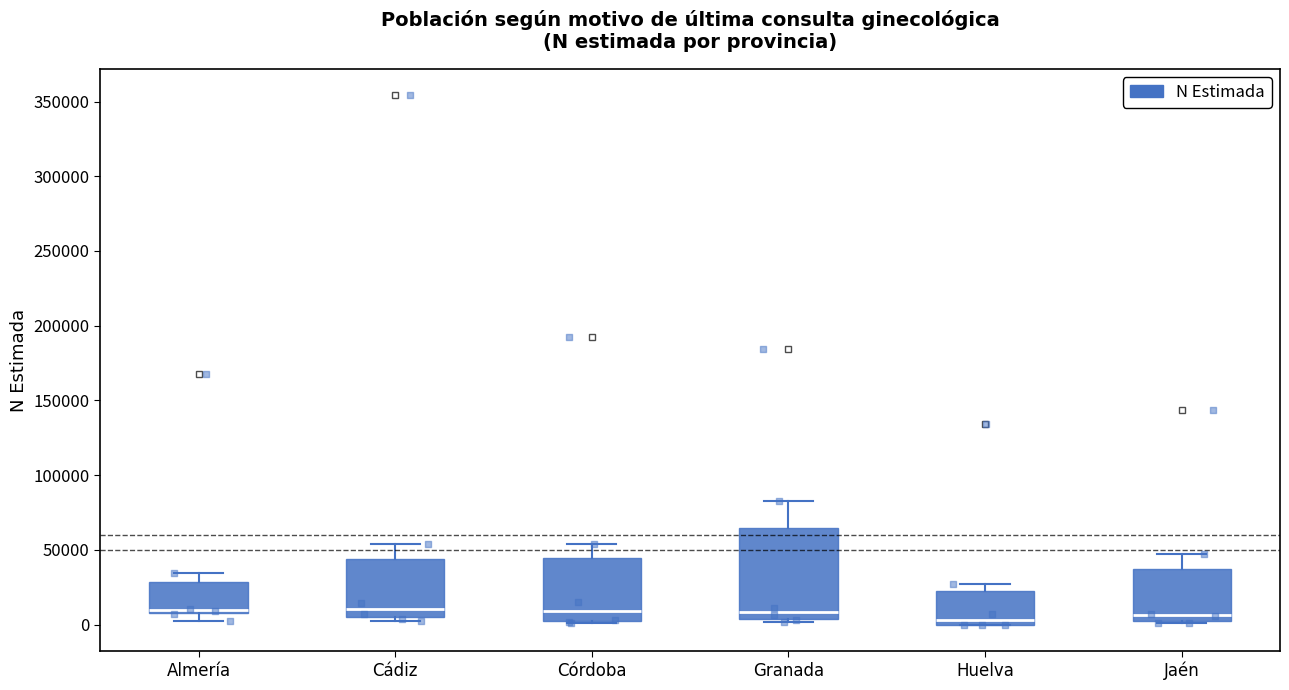

Reading left to right, transcribe this box plot: for each box, give where its median line is, the range the box spans, and where its two whiskers end, as read against the y-axis. The values are not printed on the chart, so give them approximately, as read against the axis.

Almería: median 10000 (just above the box's lower edge), box 10000 to 30000, whiskers 0 to 35000
Cádiz: median 10000, box 5000 to 45000, whiskers 0 to 55000
Córdoba: median 10000, box 0 to 45000, whiskers 0 to 55000
Granada: median 10000, box 5000 to 65000, whiskers 0 to 85000
Huelva: median 5000, box 0 to 20000, whiskers 0 to 25000
Jaén: median 5000, box 0 to 35000, whiskers 0 to 45000